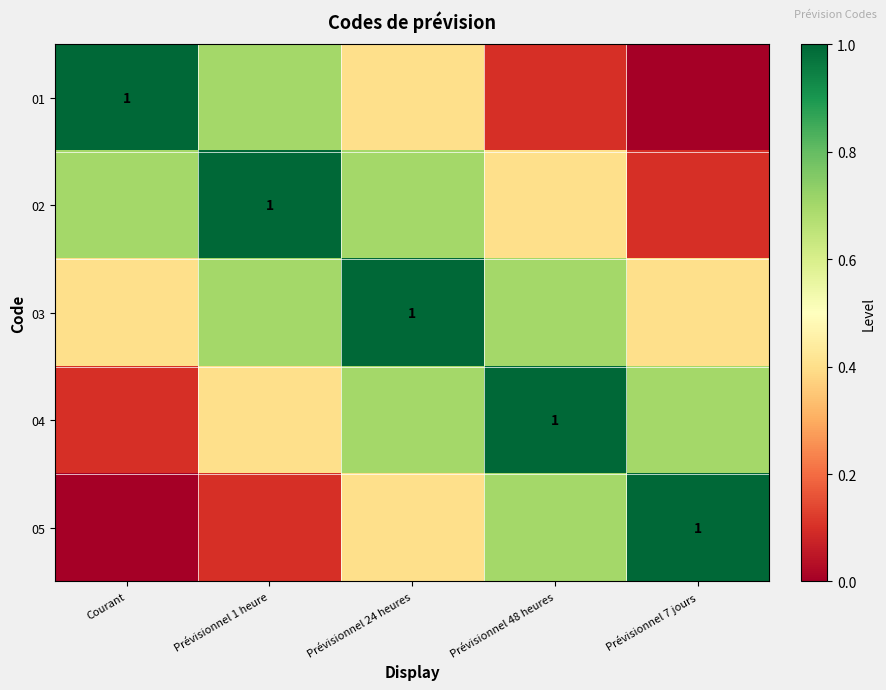

How many categories are shown in the chart?

5